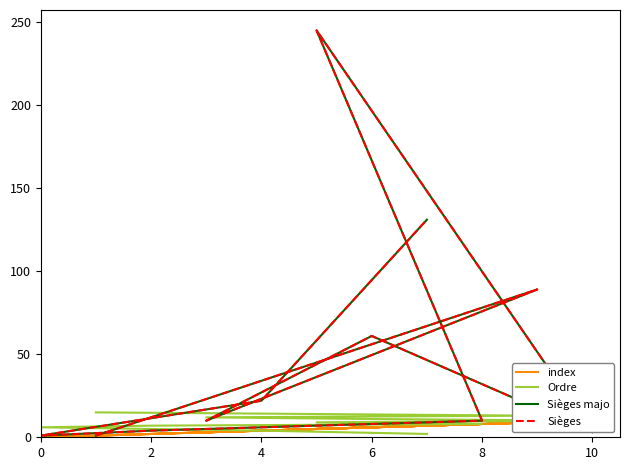

Which has a higher value, 4 or 10?

10